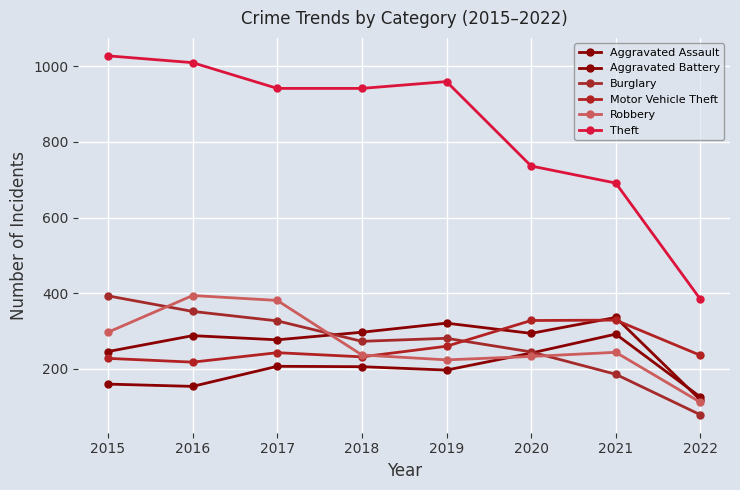

Reading left to right, what are all the values shown in this chart?

Aggravated Assault: 160	154	207	206	197	242	292	126
Aggravated Battery: 246	288	277	297	321	294	336	118
Burglary: 393	352	327	273	281	245	186	79
Motor Vehicle Theft: 228	218	243	232	260	328	329	236
Robbery: 297	394	381	237	224	233	244	112
Theft: 1027	1009	941	941	959	736	691	384